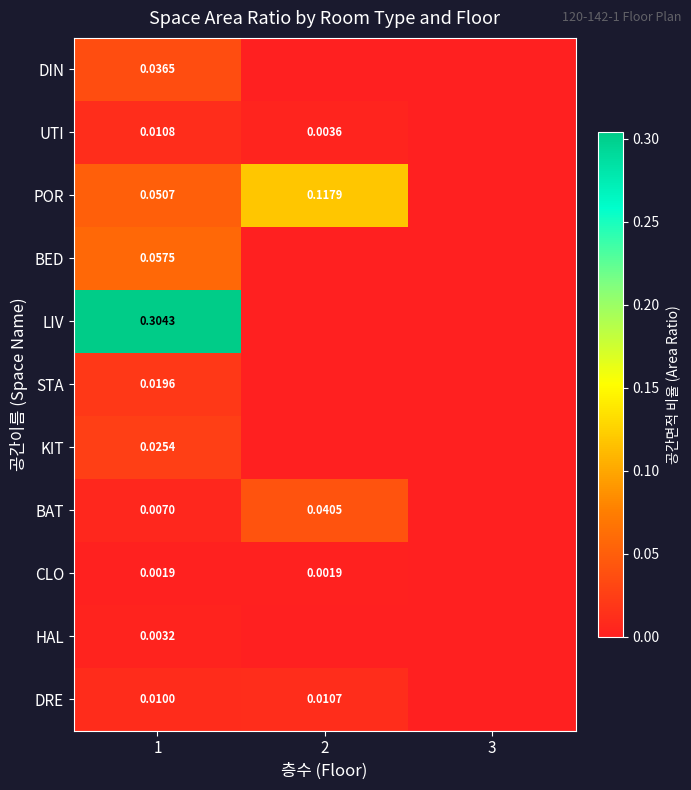

At how many categories does at least one series exceed 0?

2